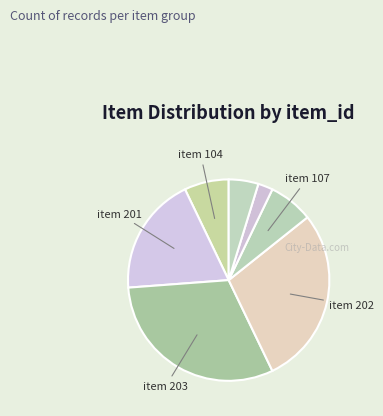

How many segments does this pie chart have?

7